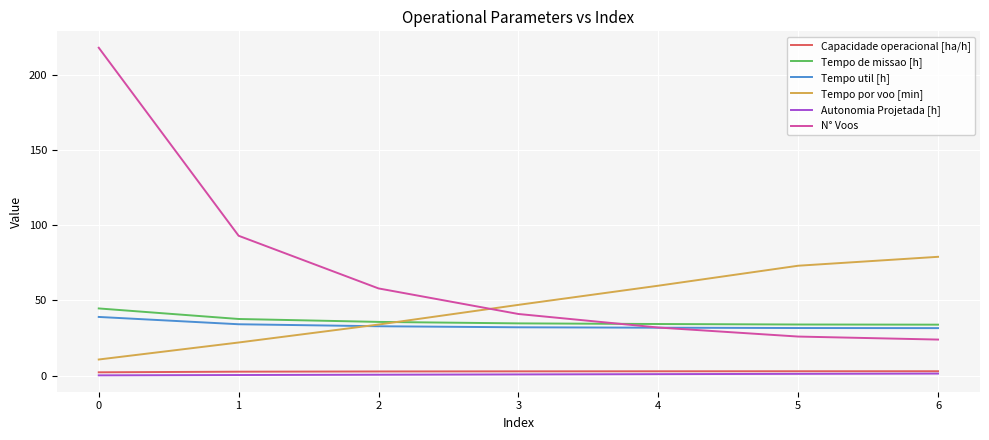

What is the highest value of the Capacidade operacional [ha/h] series?

2.9